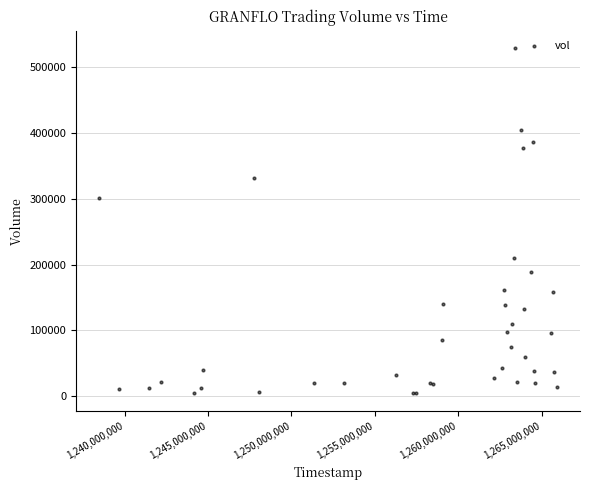

What Y value in the scatter plot is closest to 266700?

301000